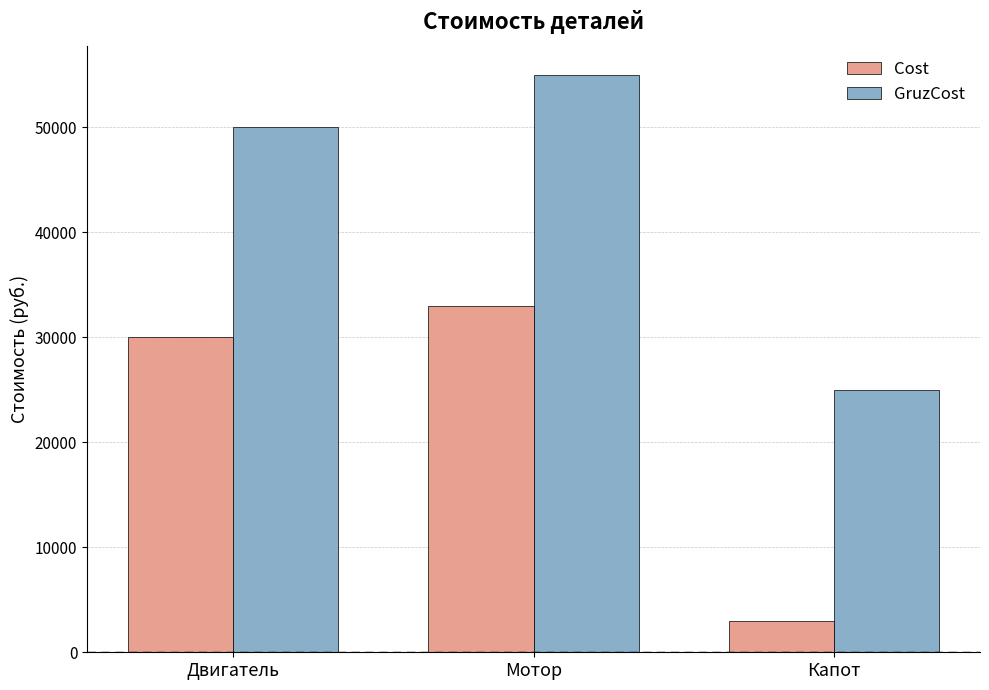

Rank the series by their maximum value, from highest to lowest.

GruzCost, Cost